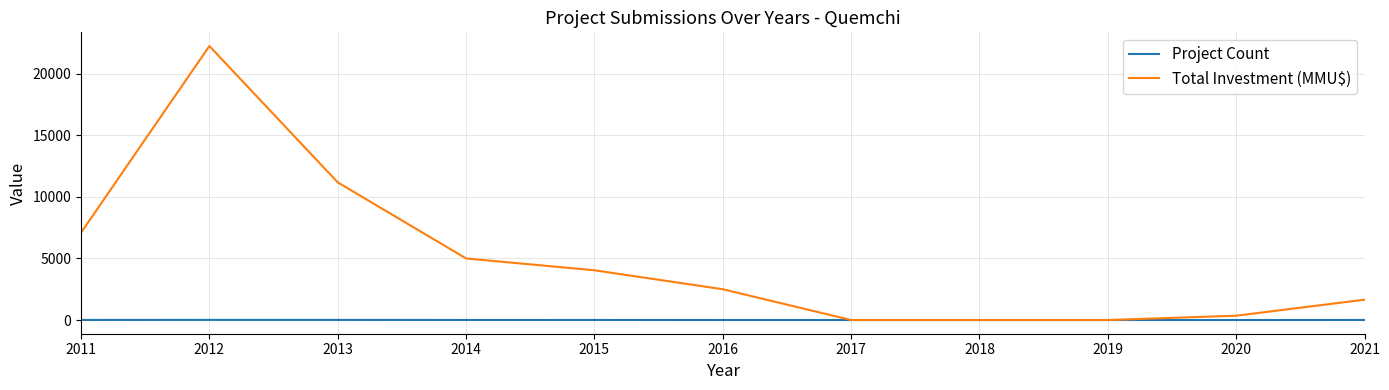

What is the maximum value for Total Investment (MMU$)?

22251